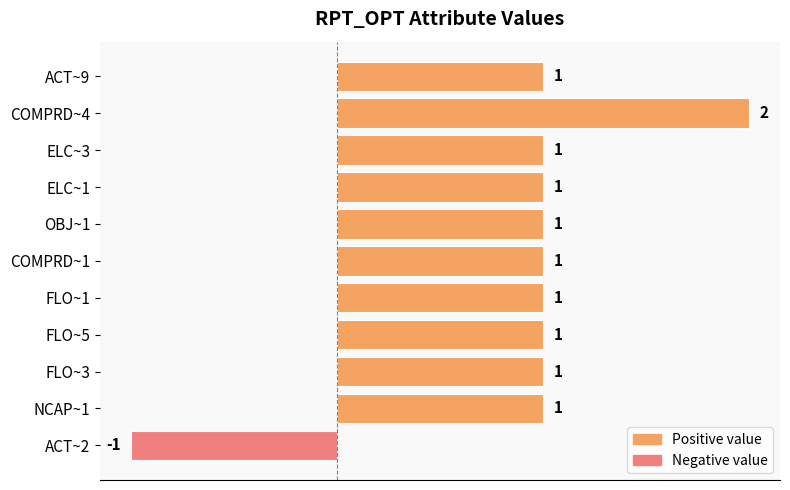

What is the change in value from ACT~2 to FLO~5?

+2